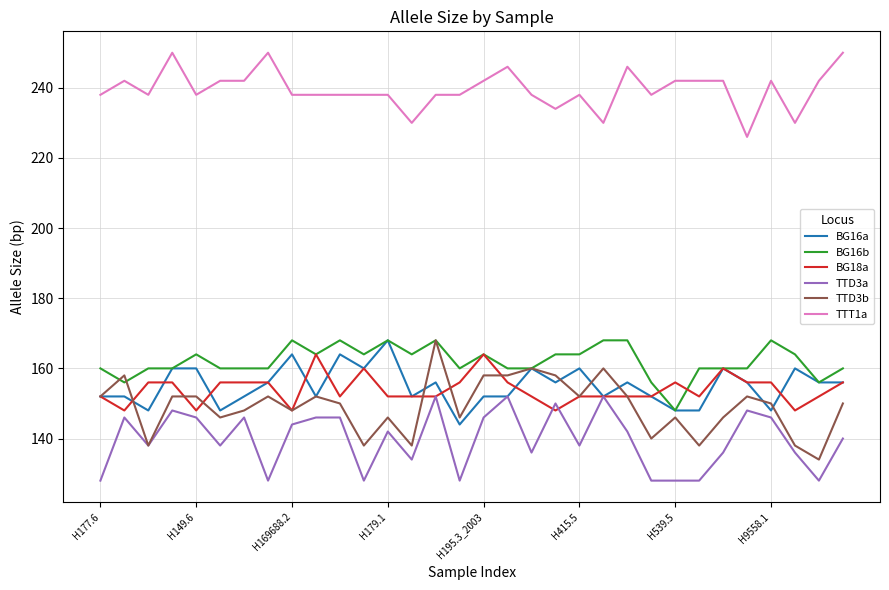

What is the smallest value displayed?

128